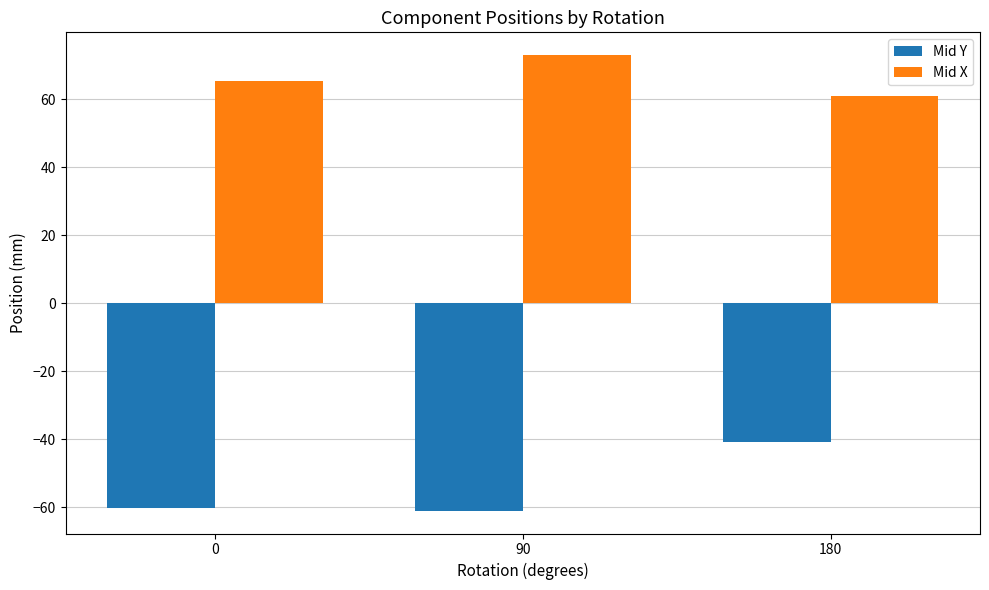

What is the total value across all series at 90?

12.0